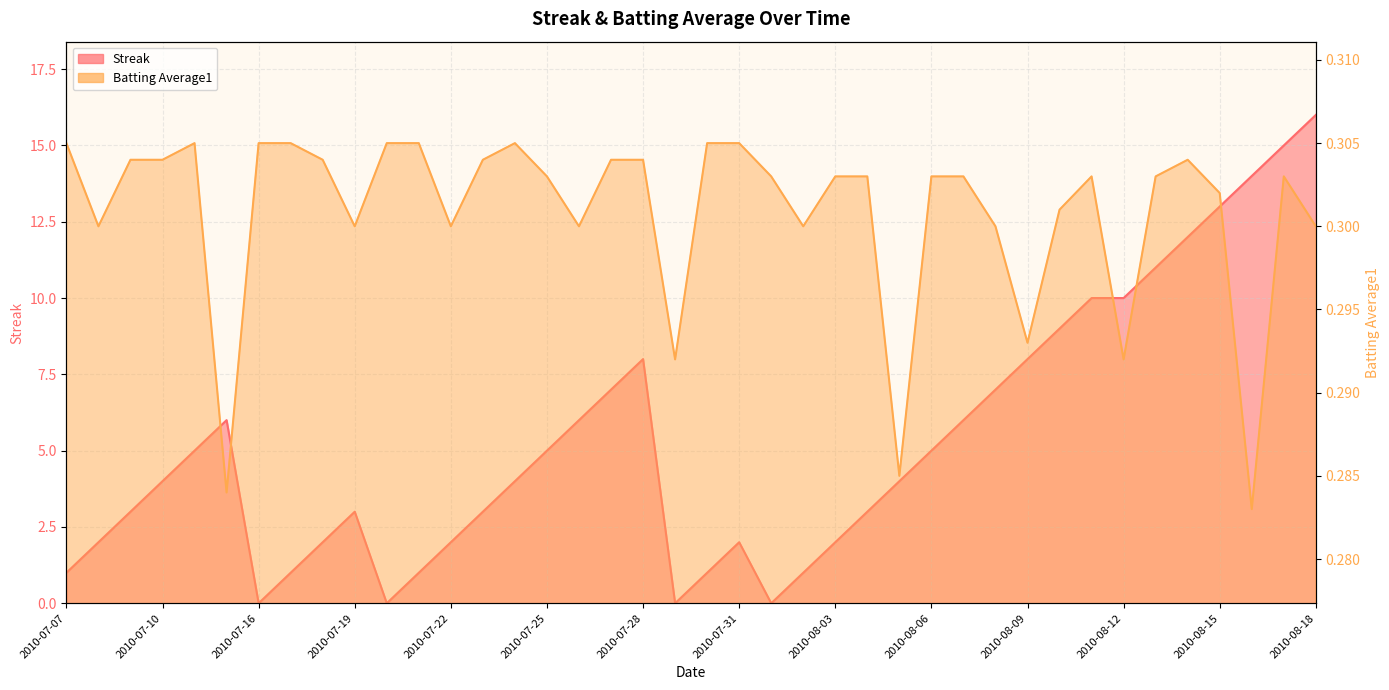

How many Batting Average1 values are between 0 and 1?

40